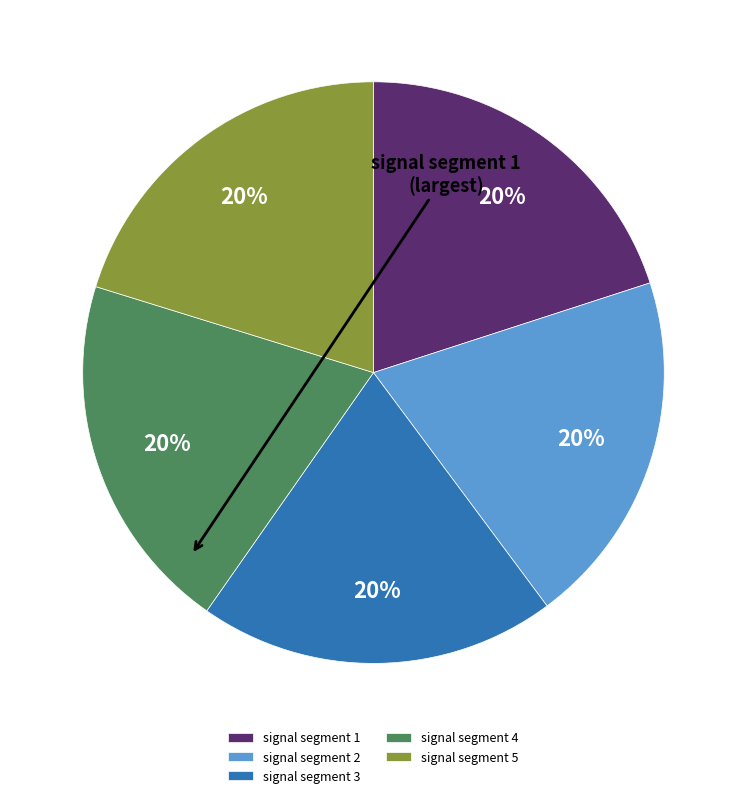

Combined, do signal segment 5 and signal segment 3 account for over 50%?

No